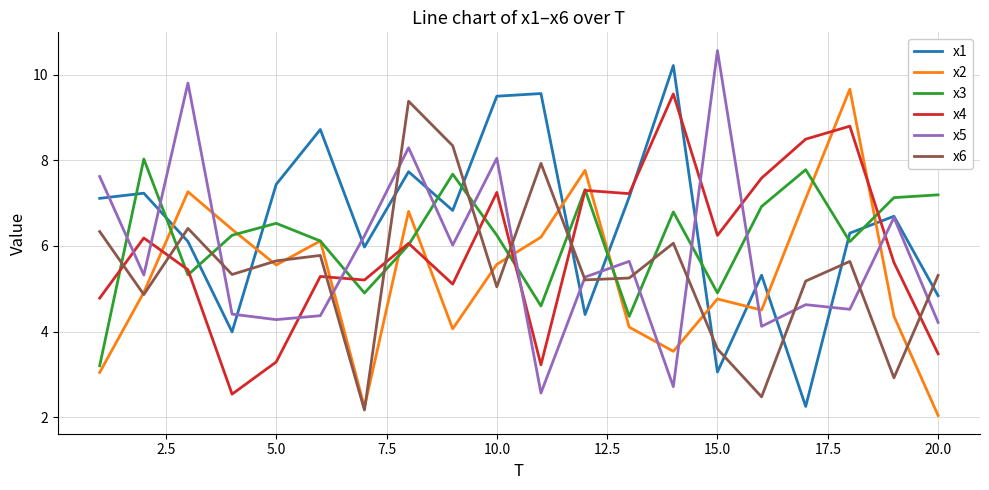

What is the maximum value for x4?

9.5